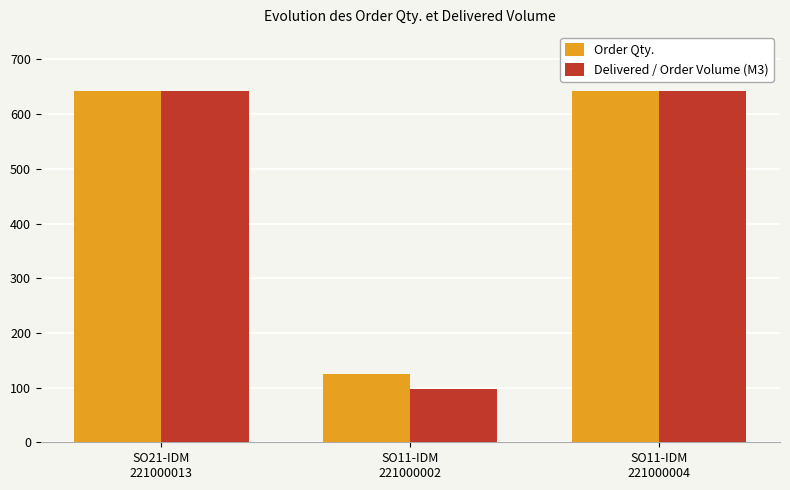

What is the label of the 3rd bar from the right?

SO21-IDM
221000013